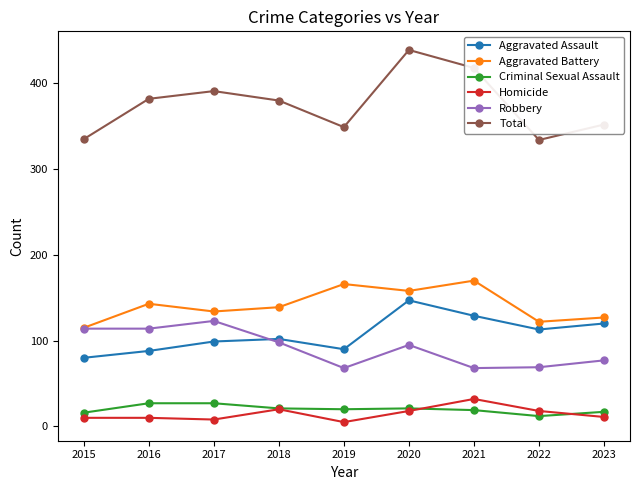

Is the value of Criminal Sexual Assault at 2017 greater than the value of Aggravated Assault at 2018?

No